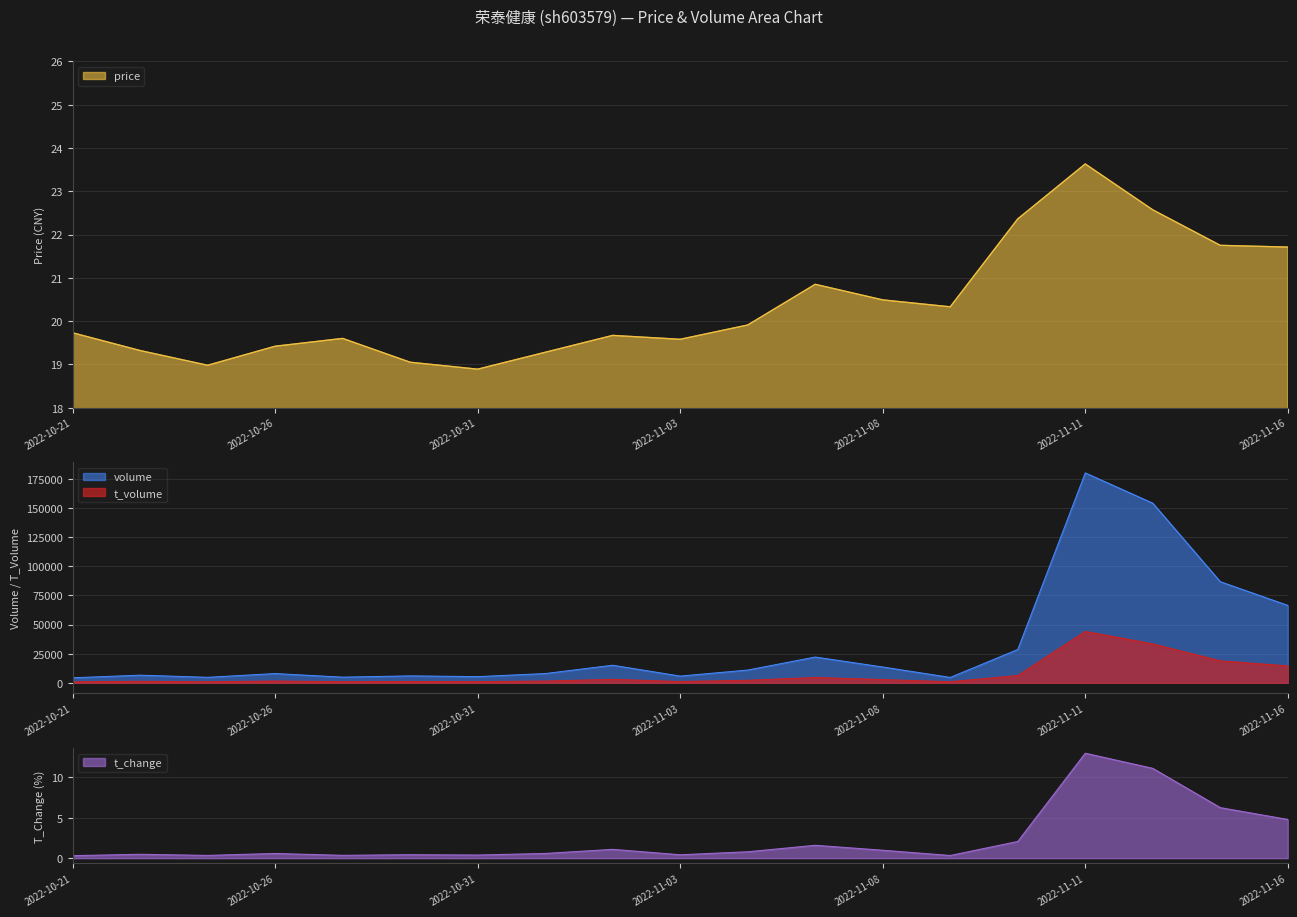

What position from the left is 2022-10-25?

3